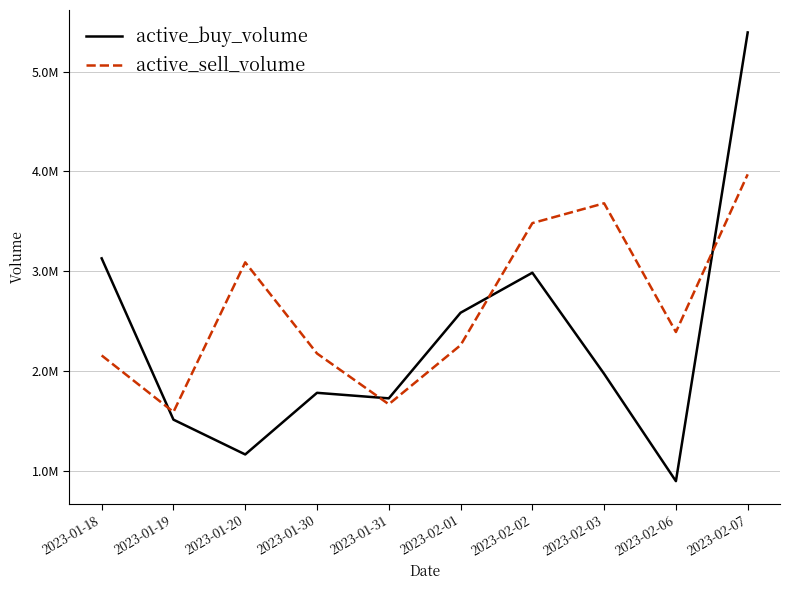

Reading left to right, transcribe all the data shown in this chart.

active_buy_volume: 3129558	1513200	1164400	1782052	1726685	2584500	2985500	1971900	897000	5393400
active_sell_volume: 2156680	1589800	3089600	2176200	1667502	2259500	3482600	3681300	2391400	3971560